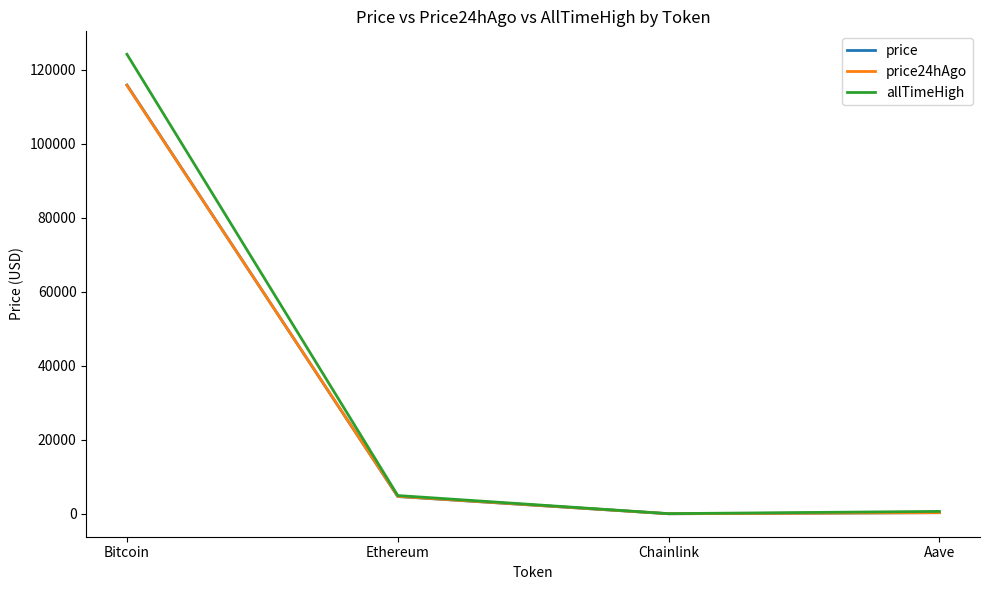

How many times do price and price24hAgo cross each other?

1